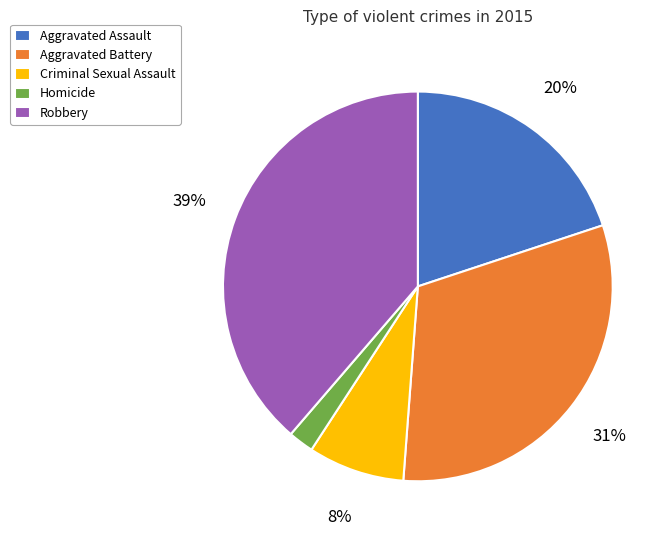

To the nearest percent, what portion does Aggravated Assault represent?

20%